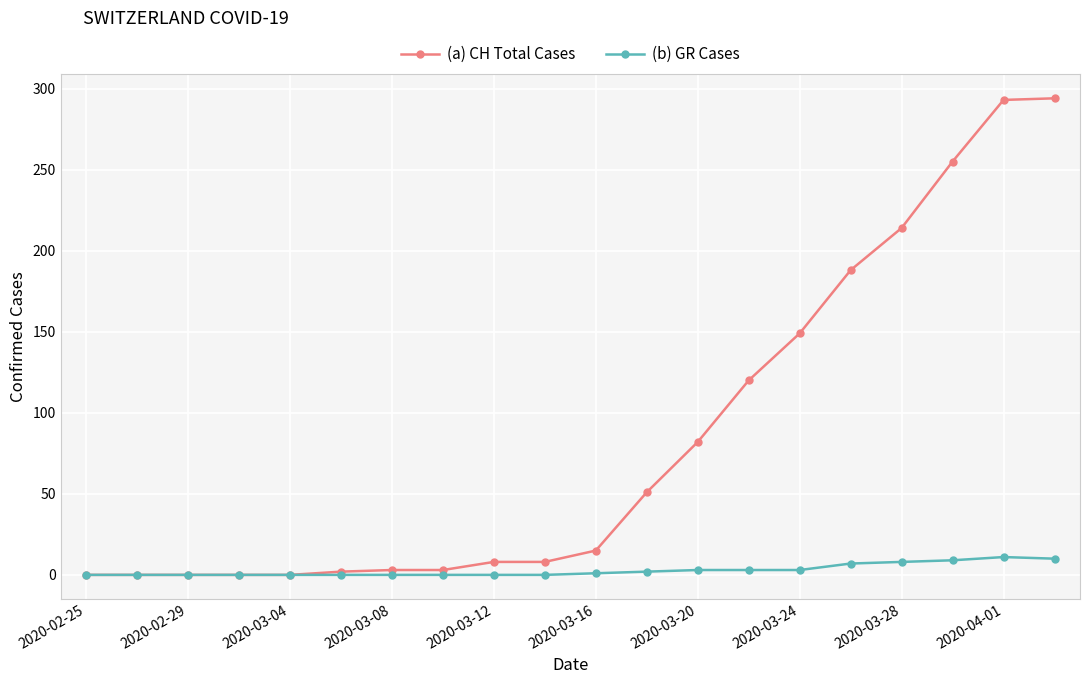

Which series has the widest spread of values?

(a) CH Total Cases